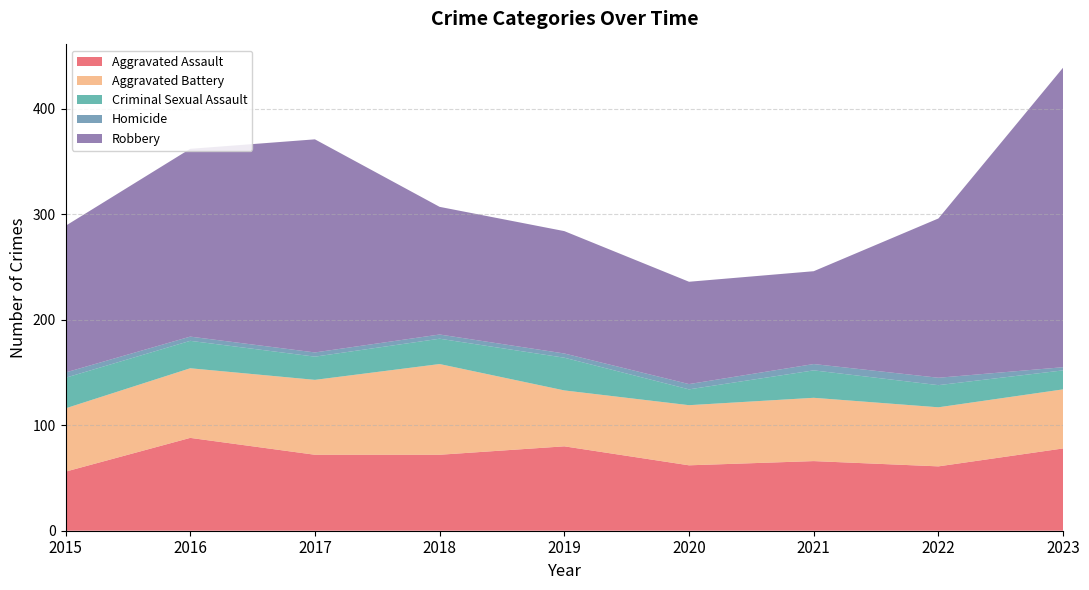

Reading left to right, extract all data points from this chart.

Aggravated Assault: 56	88	72	72	80	62	66	61	78
Aggravated Battery: 60	66	71	86	53	57	60	56	56
Criminal Sexual Assault: 29	26	22	24	31	15	26	21	18
Homicide: 5	4	4	4	4	5	6	7	3
Robbery: 139	178	202	121	116	97	88	151	284